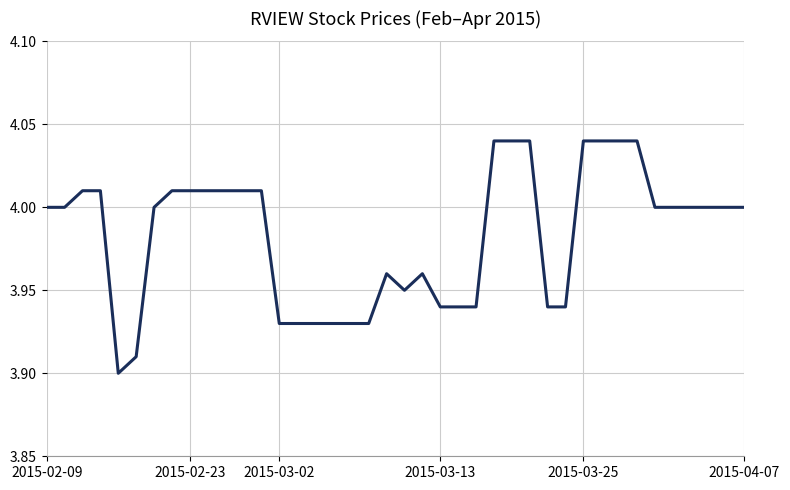

Does the chart have visible grid lines?

Yes